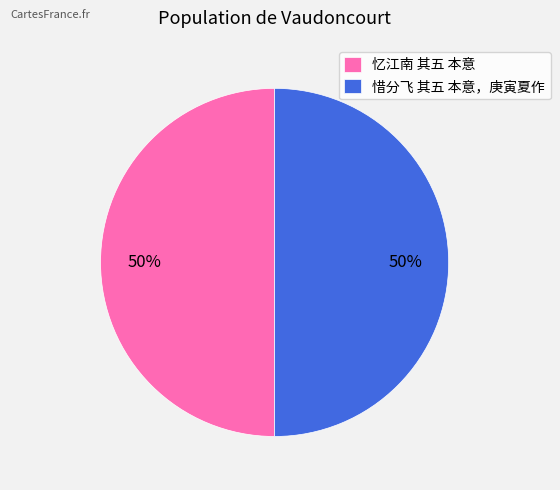

True or false: 惜分飞 其五 本意，庚寅夏作 accounts for 39% of the total.

False